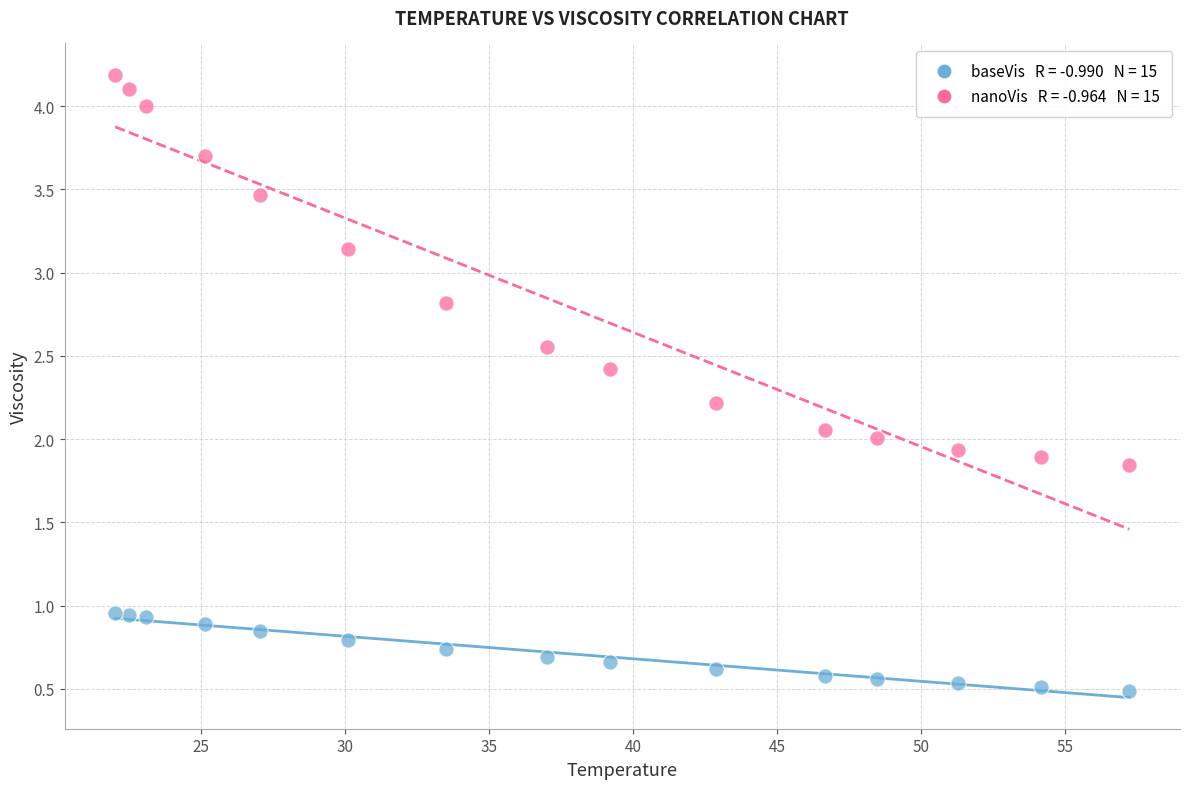

Across all data points, what is the range of Y values (max minus min)?

3.7